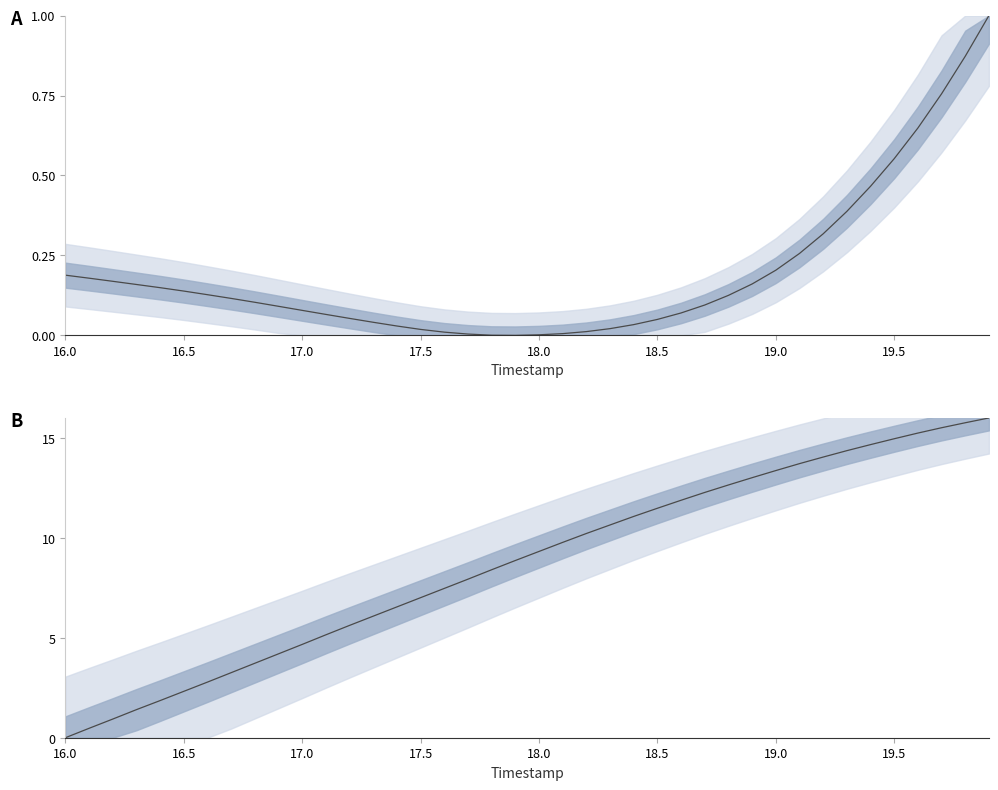

How many positive values does the X (normalized) series have?

39